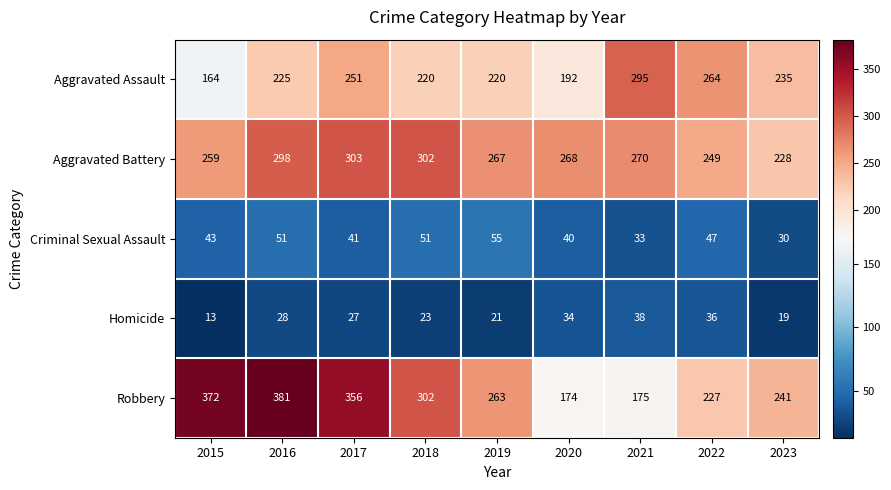

Which series has the widest spread of values?

Robbery